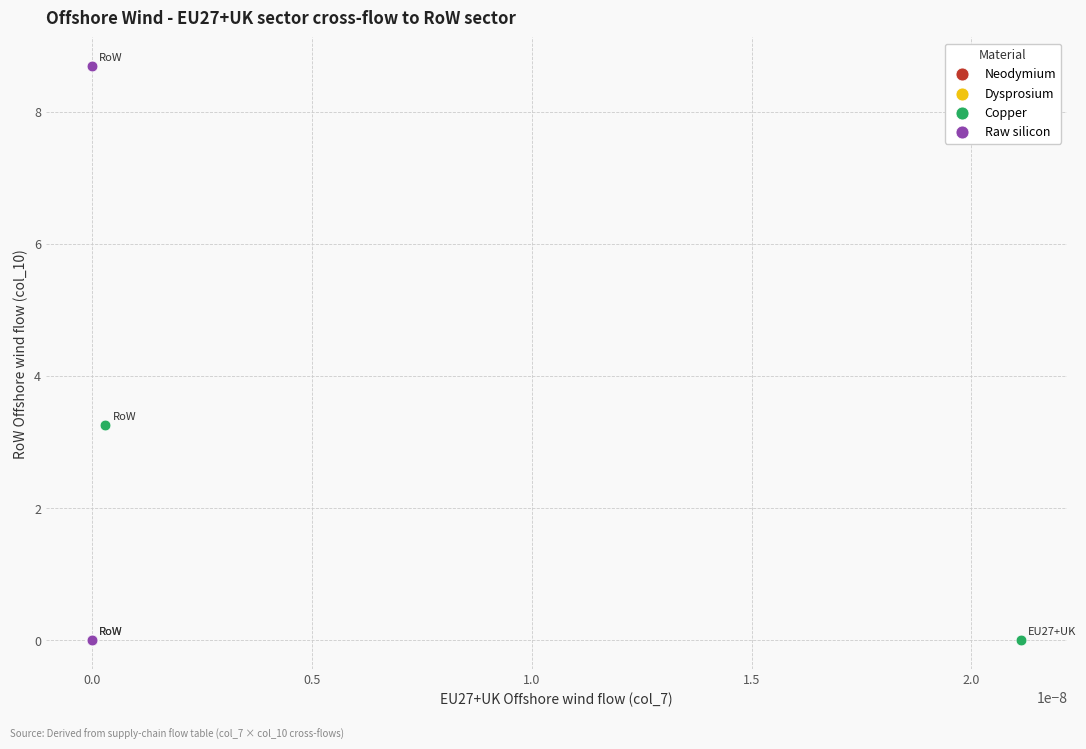

Which series reaches the maximum Y coordinate?

Raw silicon